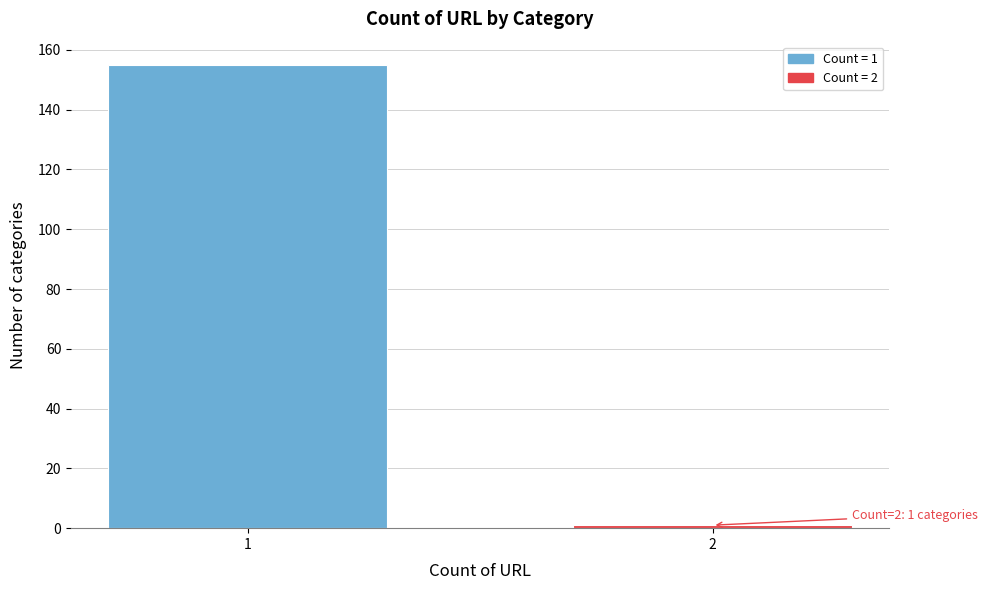

Reading left to right, what are all the values shown in this chart?

1=155	2=1